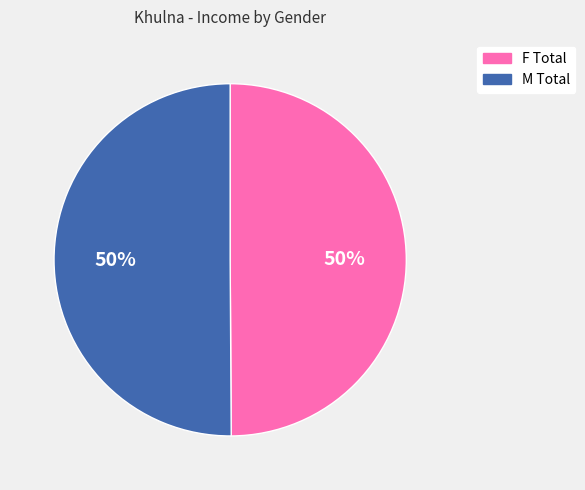

To the nearest percent, what portion does F Total represent?

50%